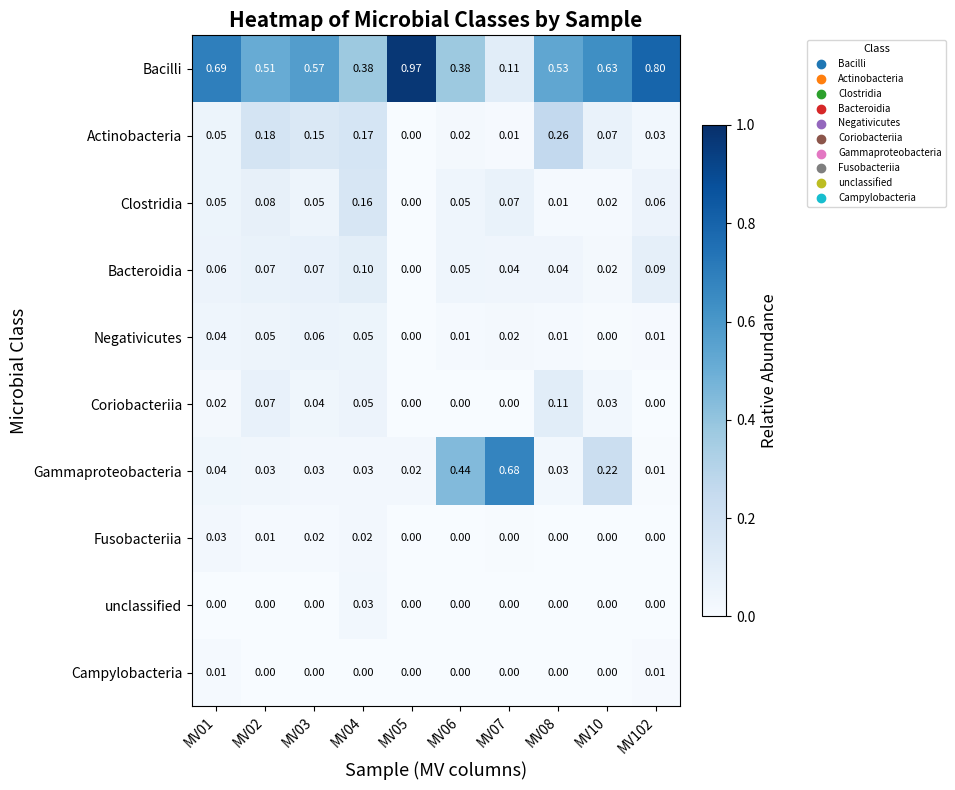

Which series has the largest total across all categories?

Bacilli